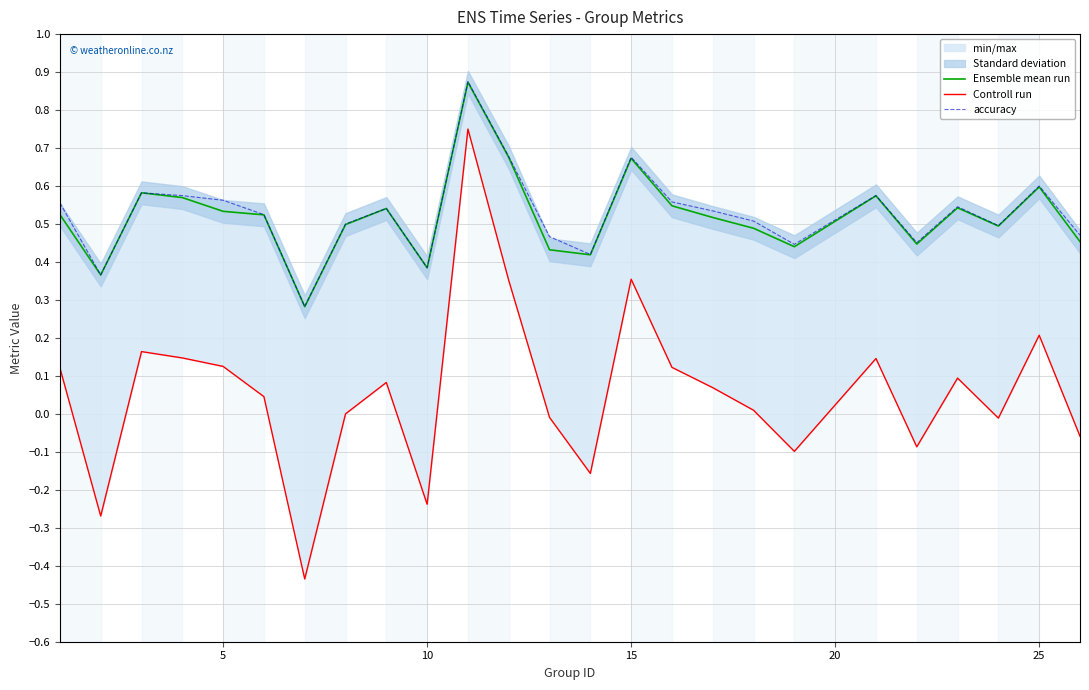

What is the smallest value displayed?

-0.4